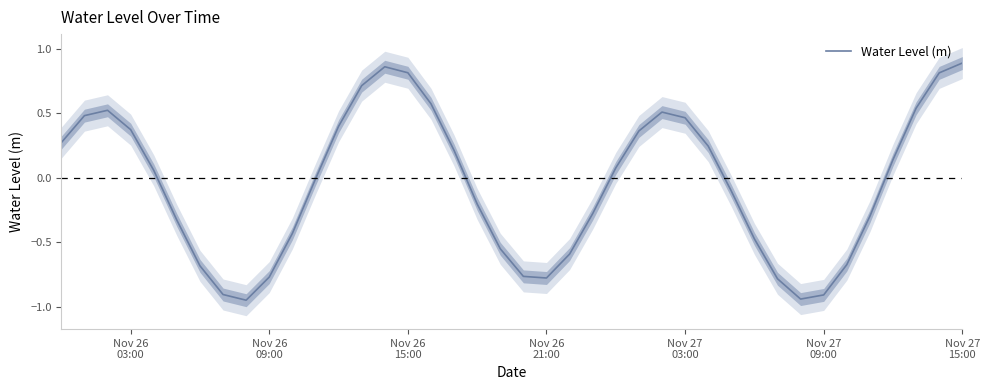

Does the chart display data point markers on the line(s)?

No